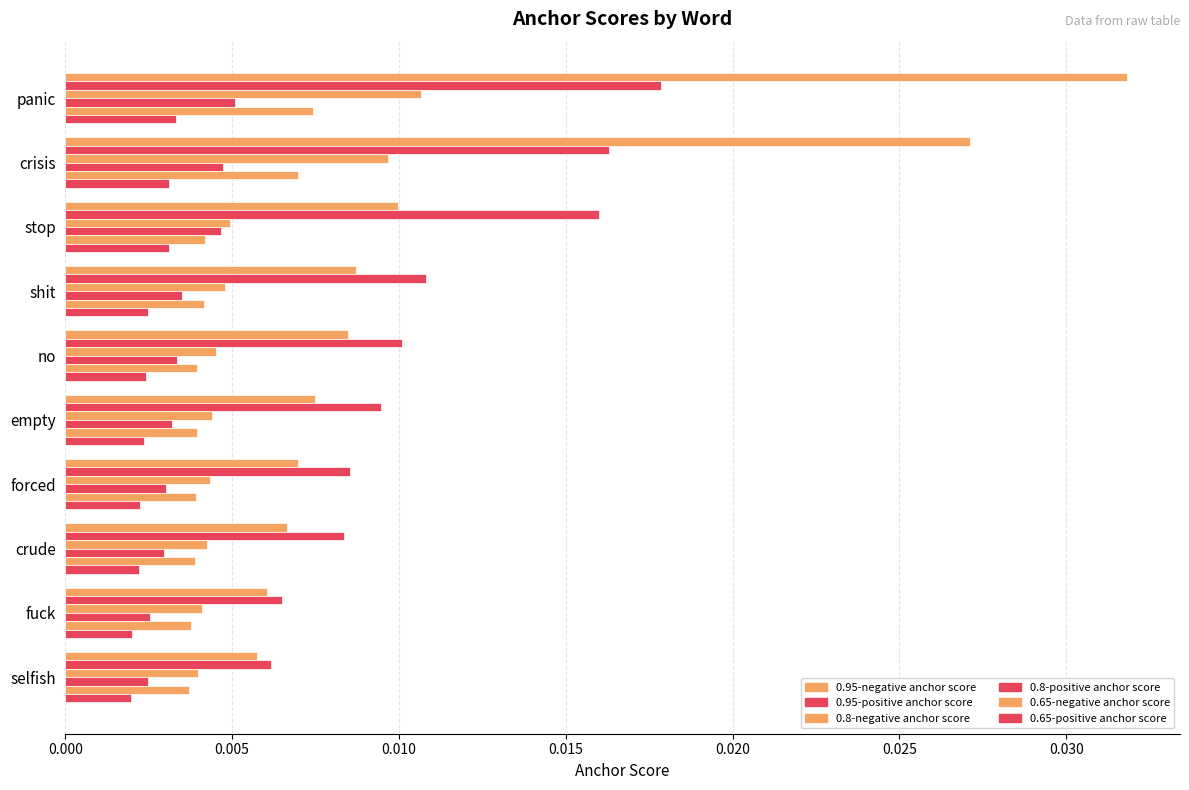

Count the number of categories in the chart.

10